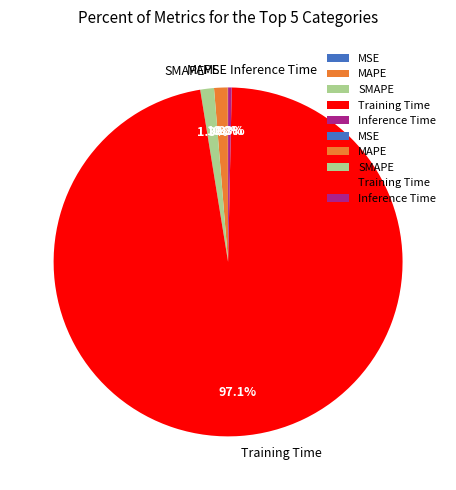

To the nearest percent, what percentage of the pie is Training Time?

97%